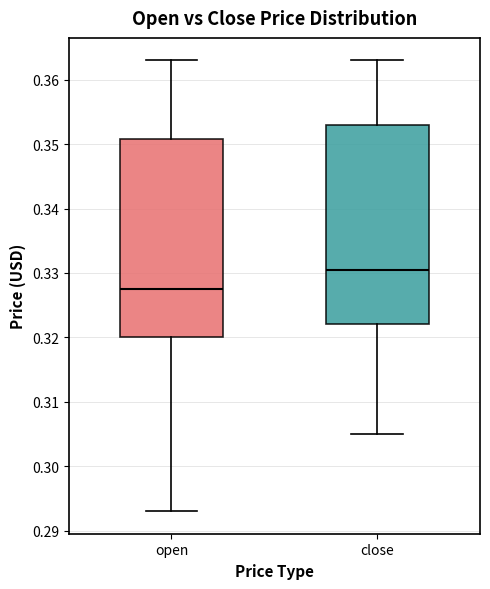

Reading left to right, transcribe this box plot: for each box, give where its median line is, the range the box spans, and where its two whiskers end, as read against the y-axis. The values are not printed on the chart, so give them approximately, as read against the axis.

open: median 0.328, box 0.320 to 0.351, whiskers 0.293 to 0.363
close: median 0.331, box 0.322 to 0.353, whiskers 0.305 to 0.363